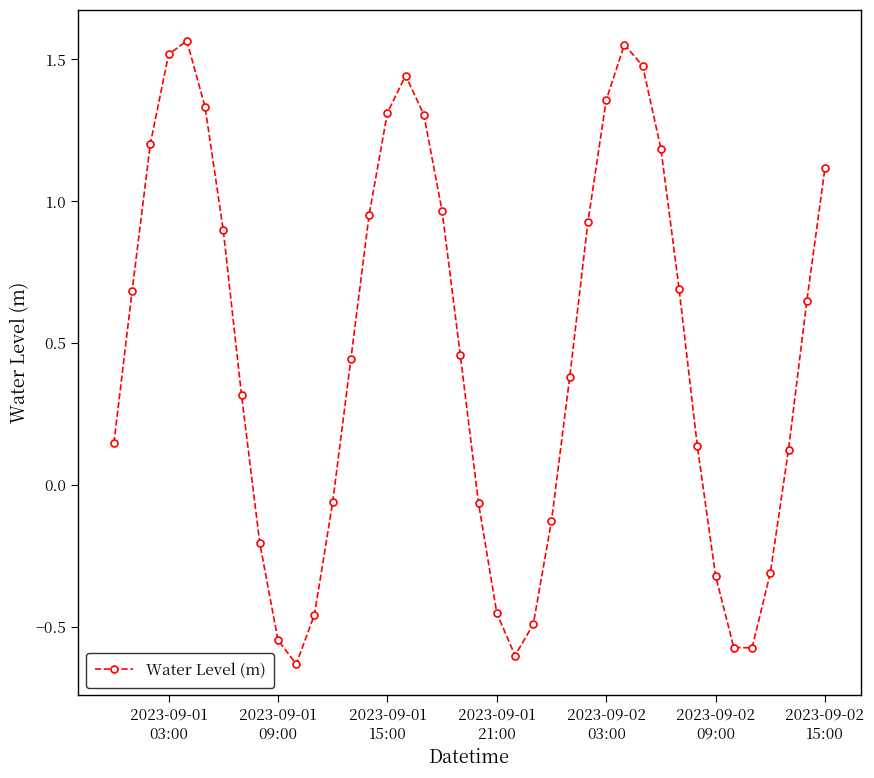

What is the value of the 8th point from the left?

0.3